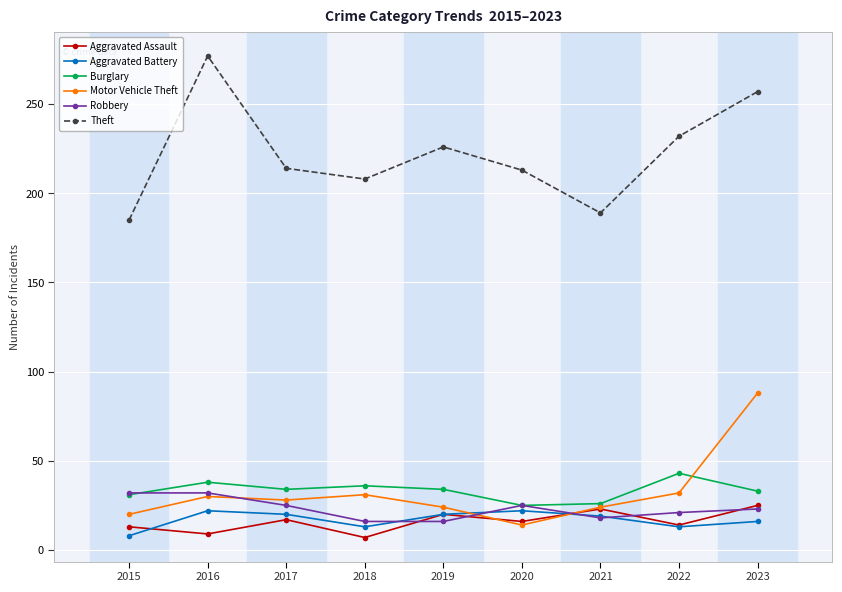

At how many categories does at least one series exceed 175?

9